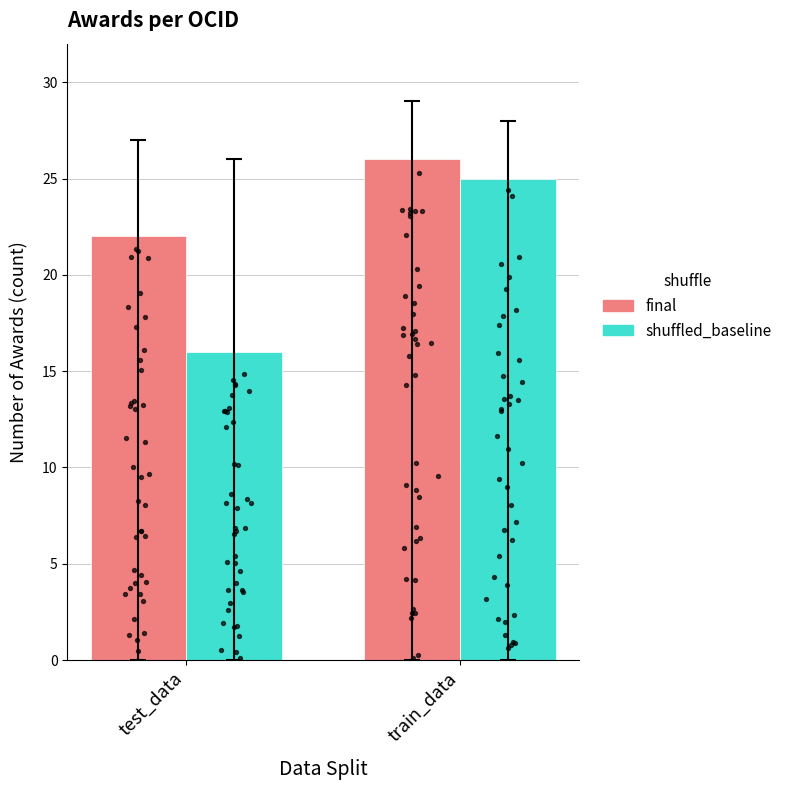

Which series has the largest total across all categories?

final